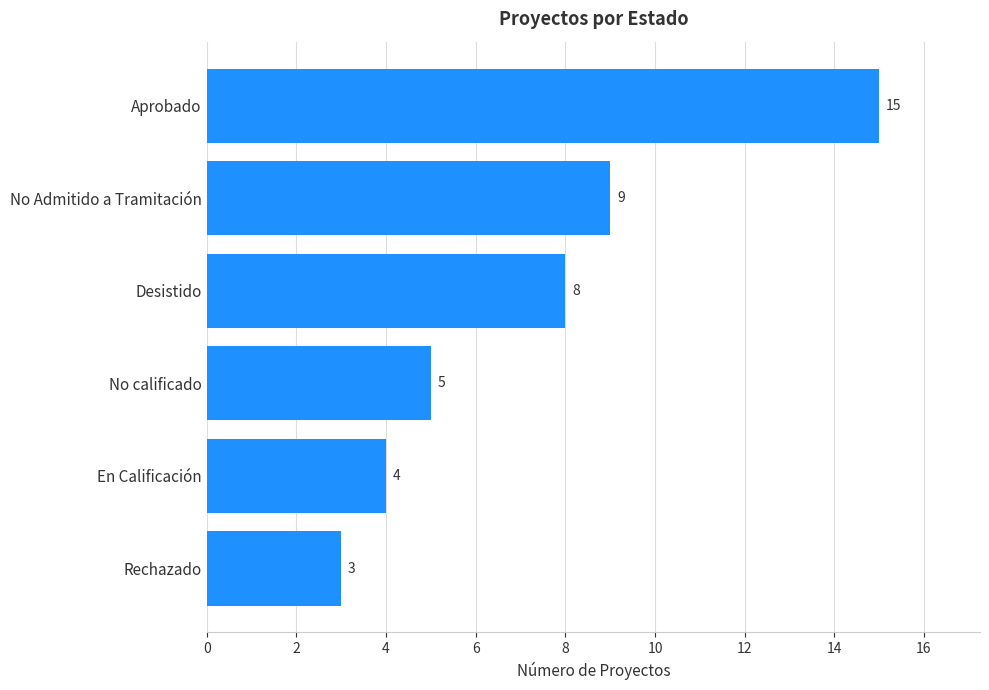

Is it true that the value at Aprobado is 15?

True